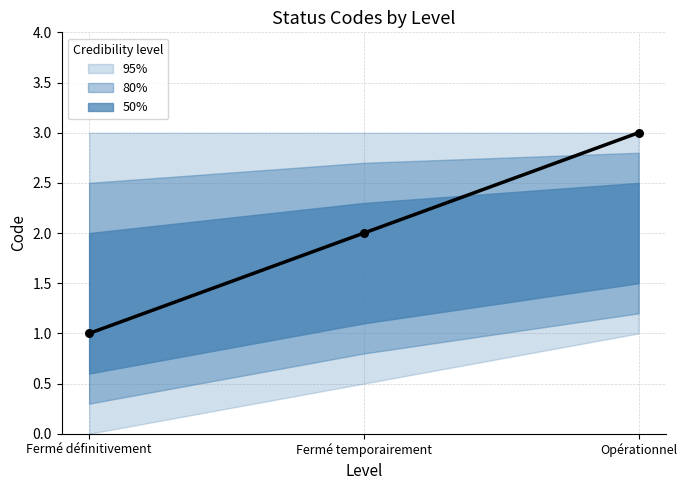

What is the total value across all series at Fermé définitivement?

2